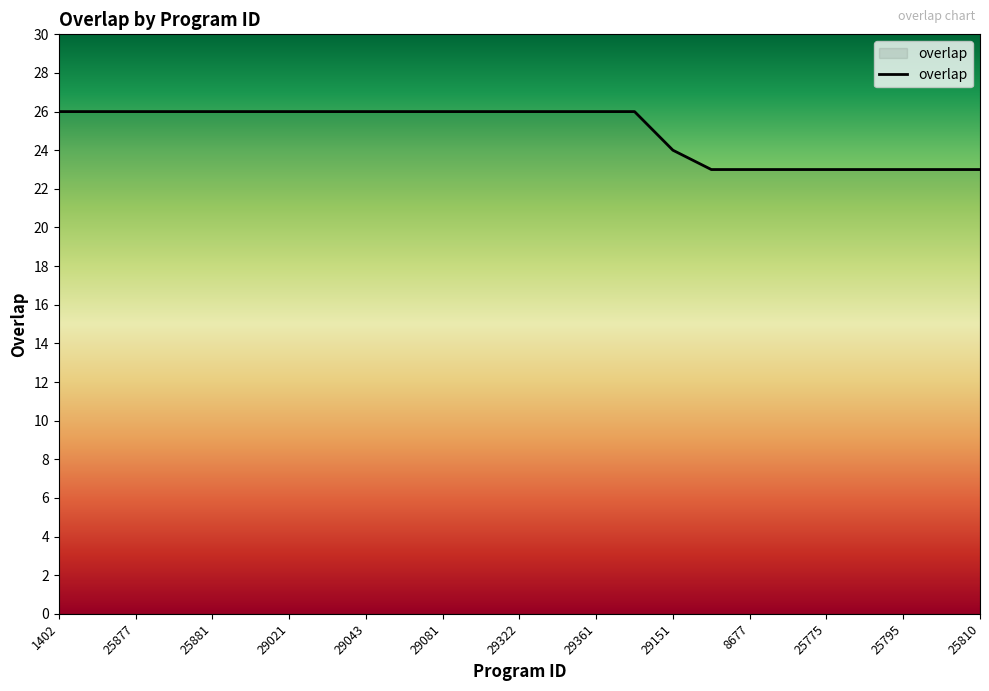

What is the maximum value shown in the chart?

26